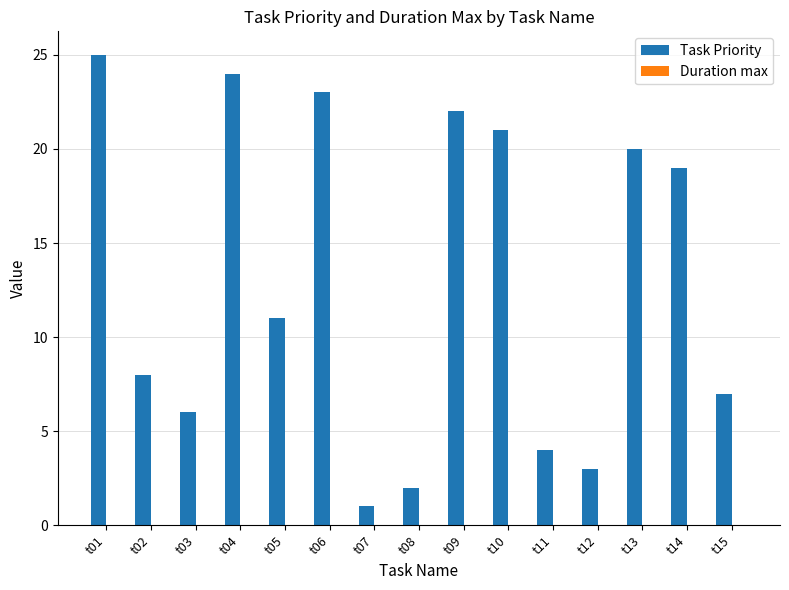

At which label is Task Priority closest to 13?

t05